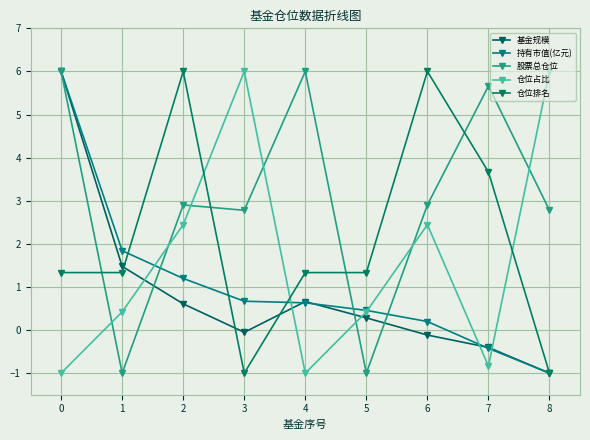

True or false: 股票总仓位 and 仓位占比 cross at least once.

True